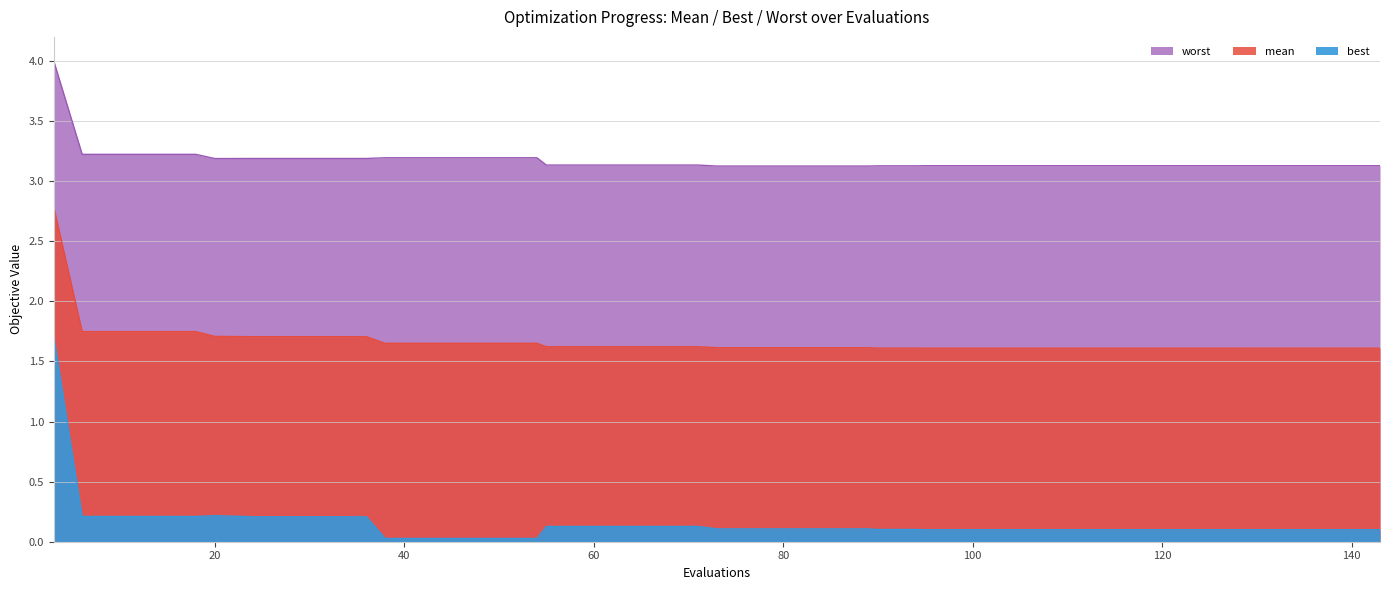

True or false: worst and best intersect in this chart.

False